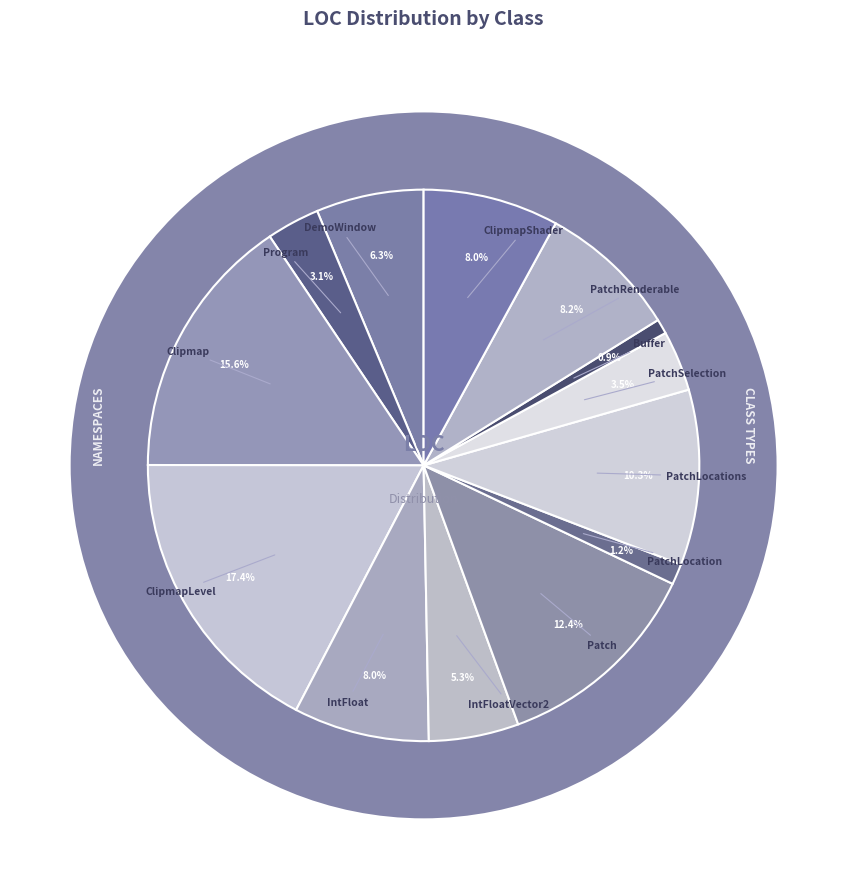

What is the change in value from IntFloatVector2 to PatchLocations?

+58